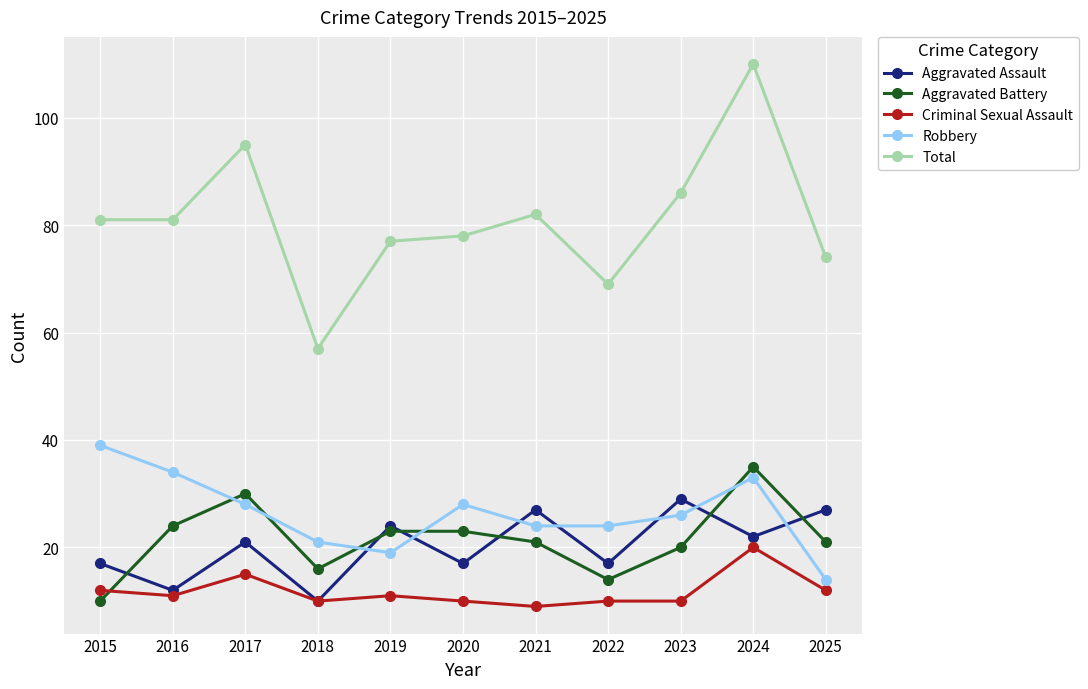

Does the chart display data point markers on the line(s)?

Yes